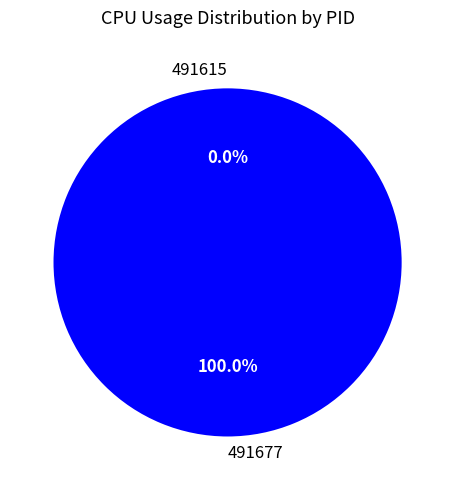

What is the largest slice in the pie chart?

491677